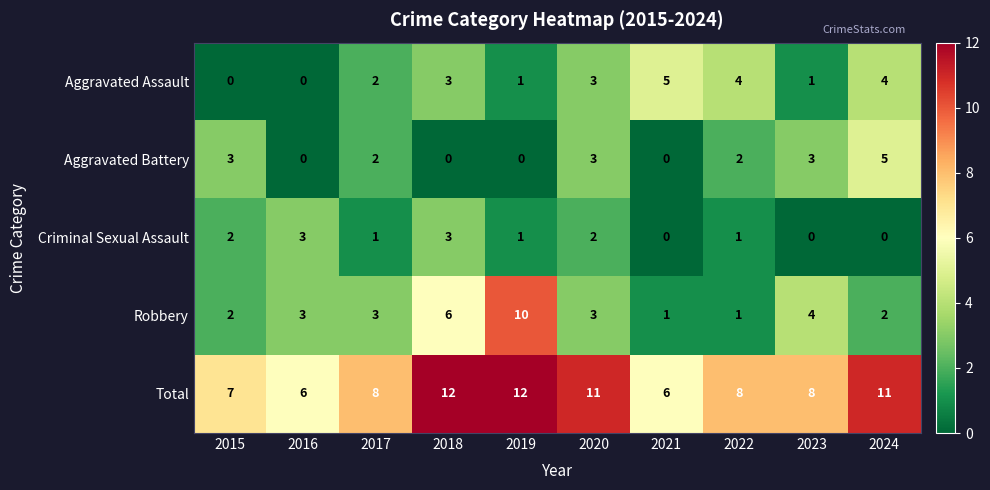

Which series has the widest spread of values?

Robbery